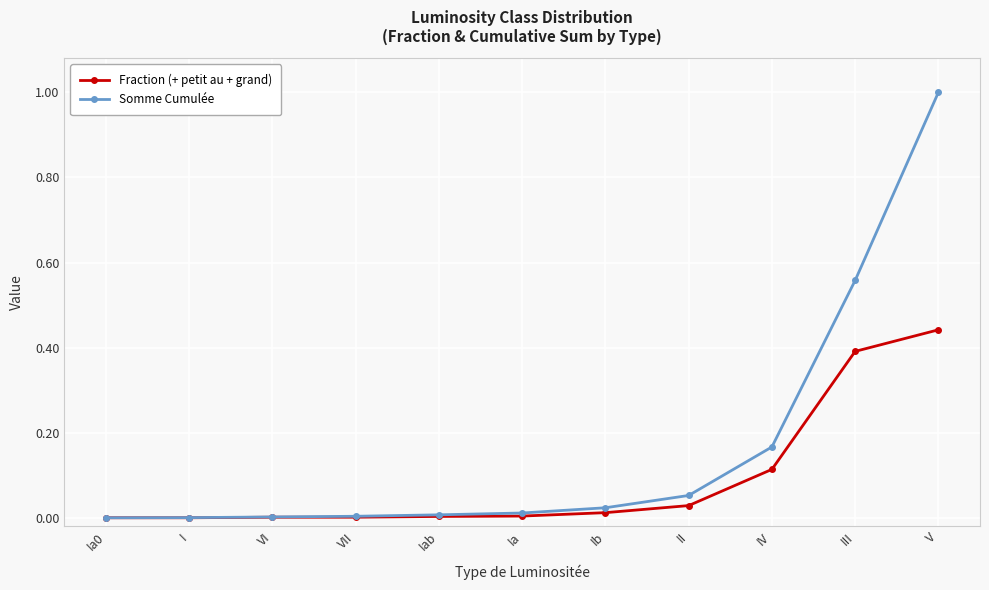

The Somme Cumulée series shows 1.0 at V. True or false?

True